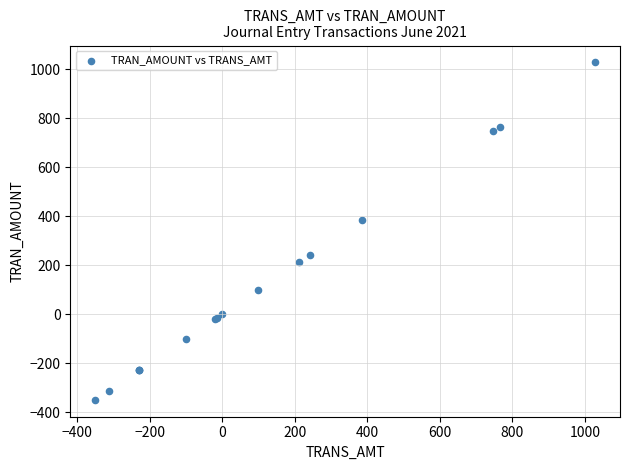

What Y value in the scatter plot is closest to 338?

384.6